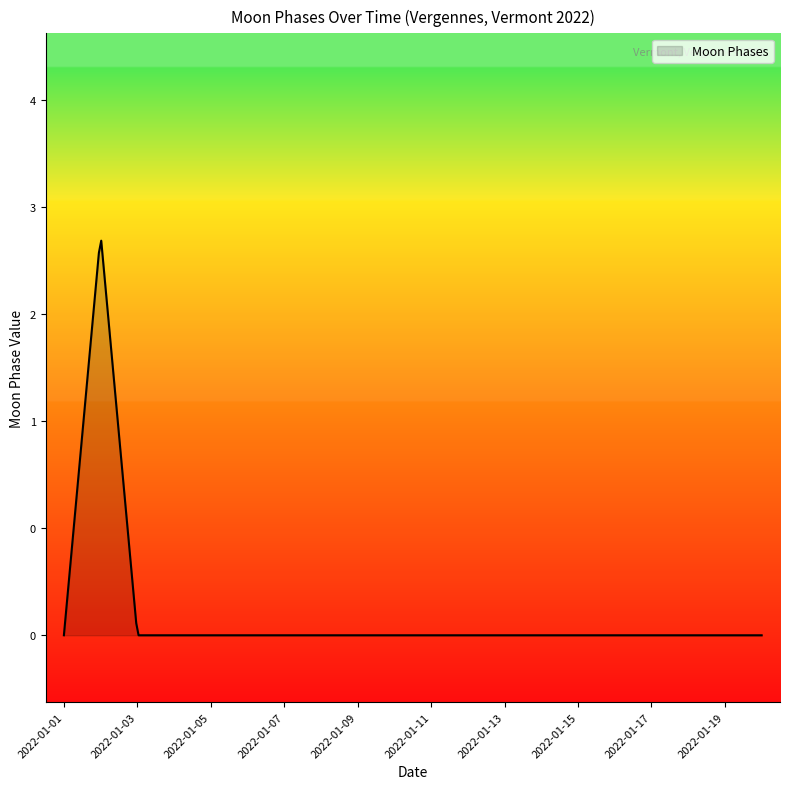

Rank the categories by value from lowest to highest.

2022-01-01, 2022-01-03, 2022-01-04, 2022-01-05, 2022-01-06, 2022-01-07, 2022-01-08, 2022-01-09, 2022-01-10, 2022-01-11, 2022-01-12, 2022-01-13, 2022-01-14, 2022-01-15, 2022-01-16, 2022-01-17, 2022-01-18, 2022-01-19, 2022-01-20, 2022-01-02